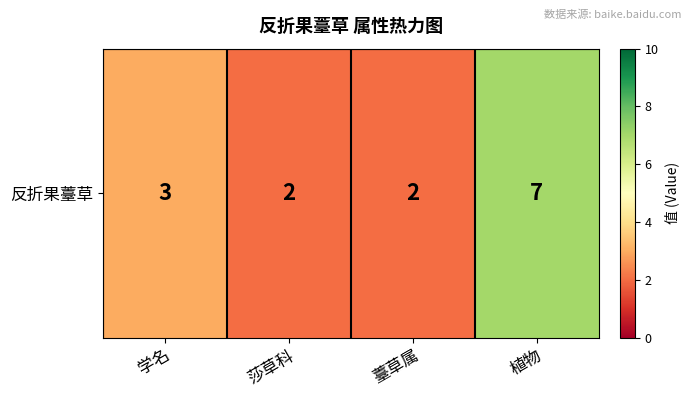

True or false: the data shows 3 at 学名.

True